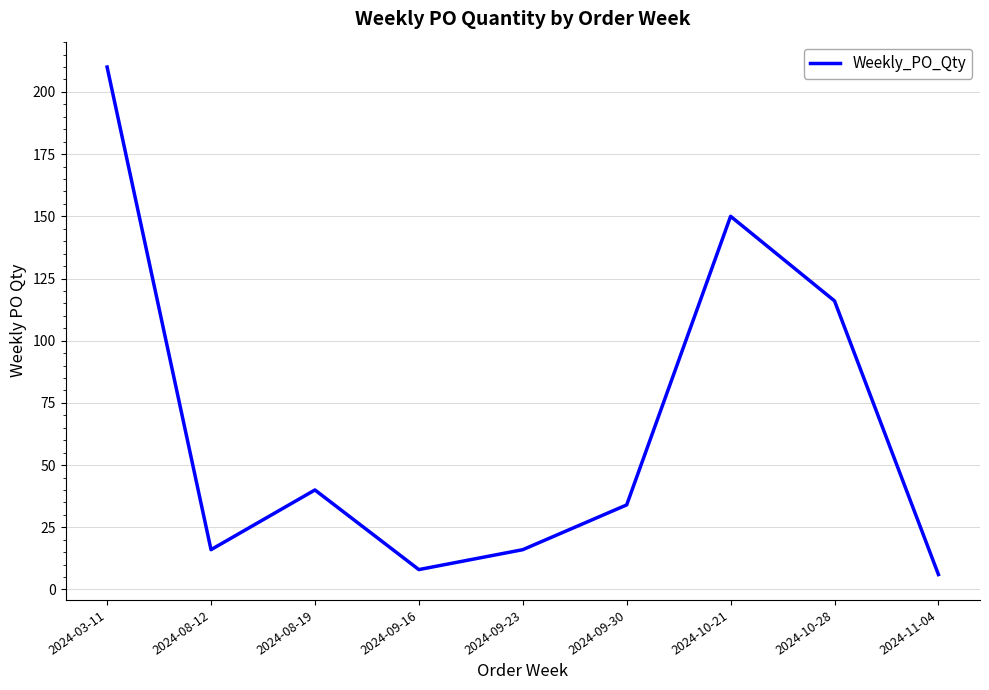

Reading left to right, extract all data points from this chart.

2024-03-11=210	2024-08-12=16	2024-08-19=40	2024-09-16=8	2024-09-23=16	2024-09-30=34	2024-10-21=150	2024-10-28=116	2024-11-04=6